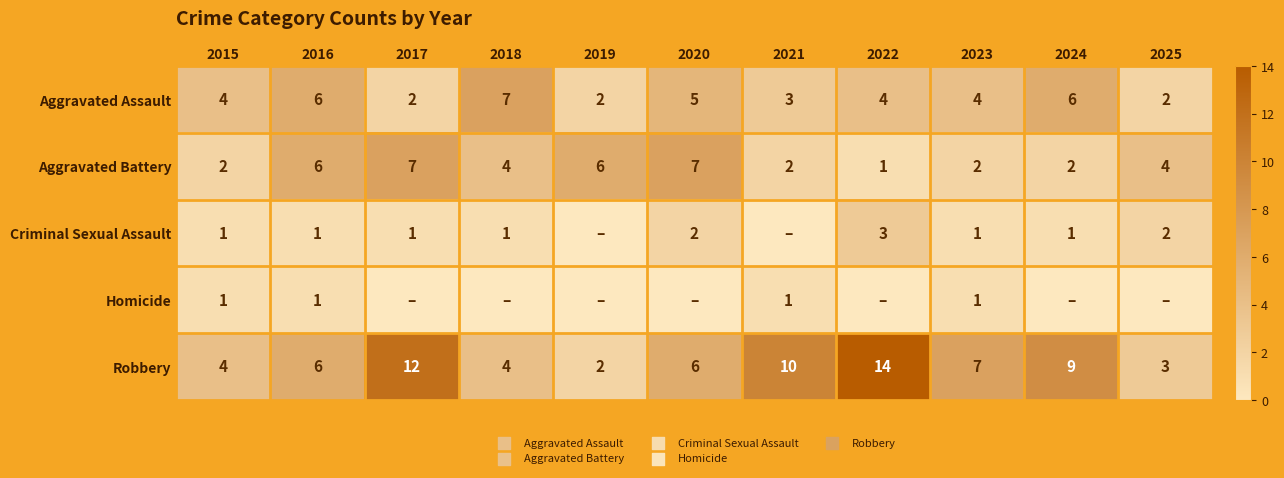

What is the difference between the maximum and minimum values in the Aggravated Battery series?

6